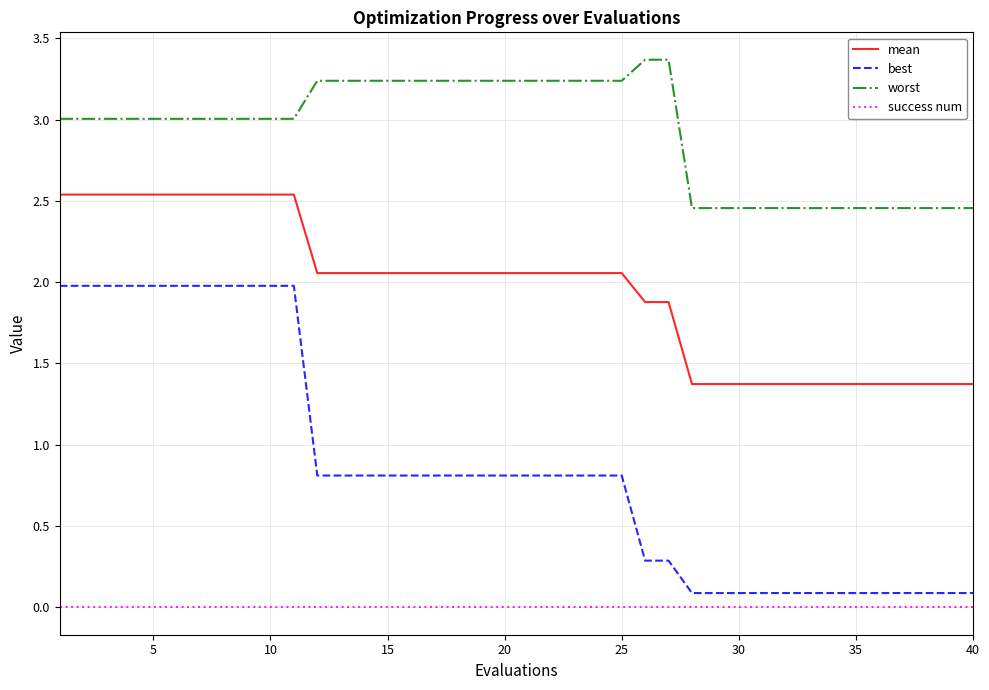

True or false: mean and success num intersect in this chart.

False